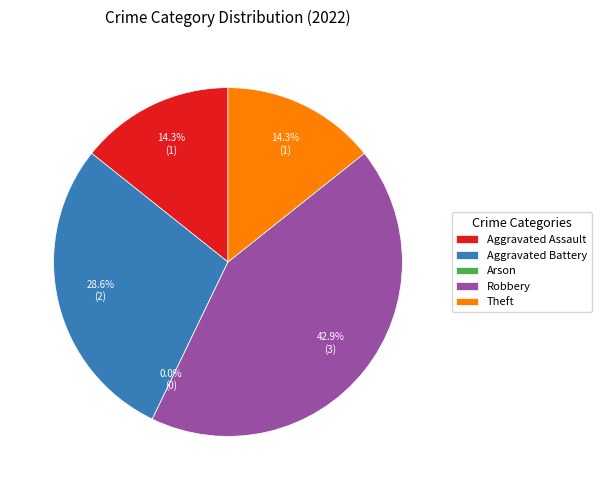

What portion of the pie excludes Aggravated Battery?

71.4%